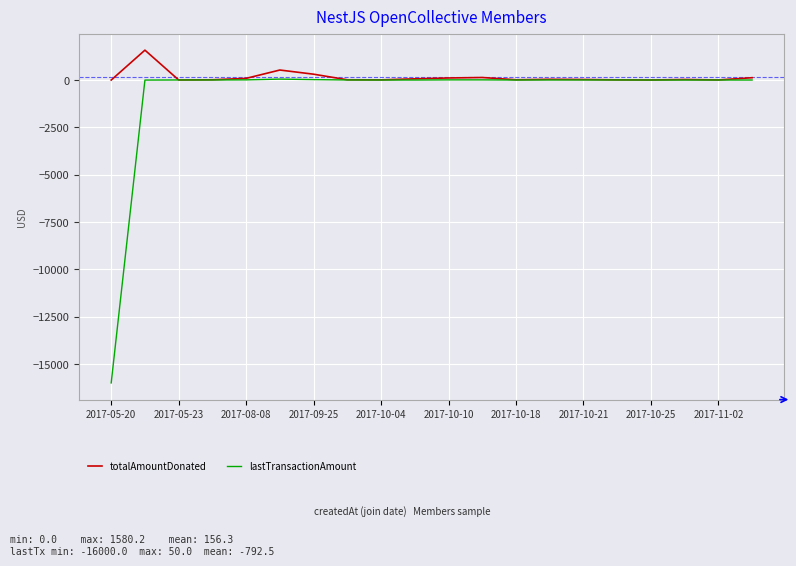

Rank the series by their maximum value, from lowest to highest.

lastTransactionAmount, totalAmountDonated